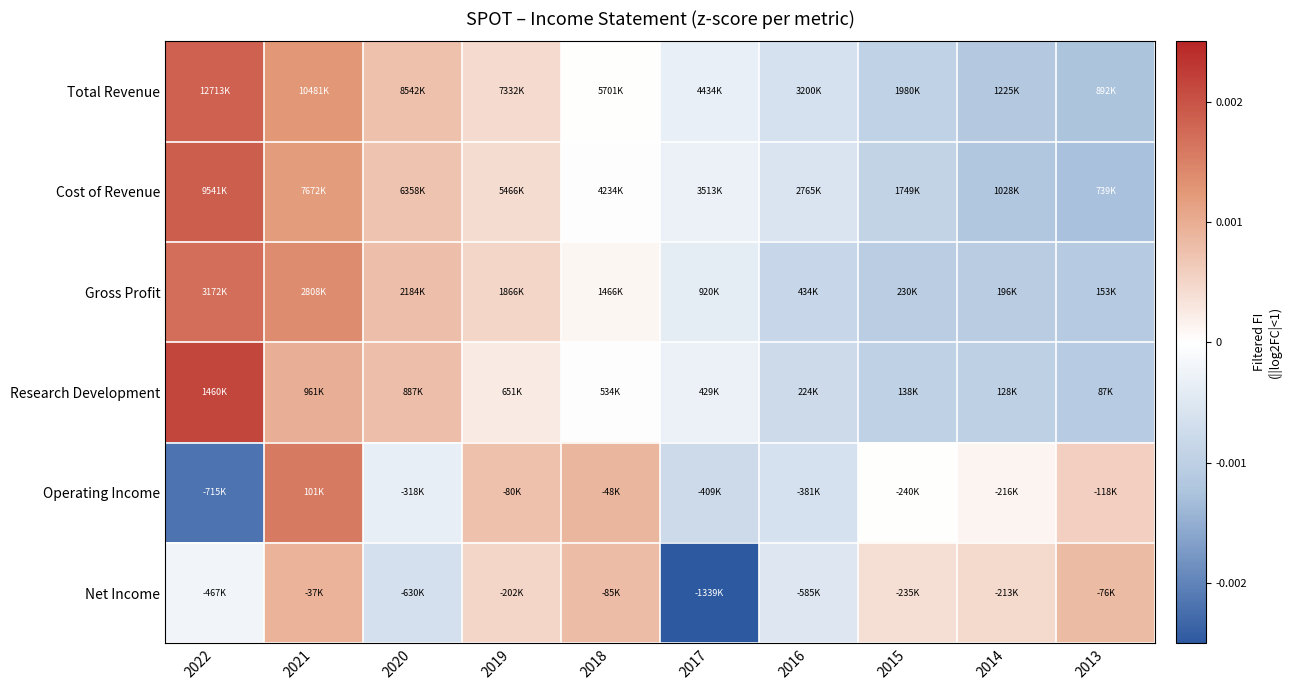

How many series are shown in this chart?

6